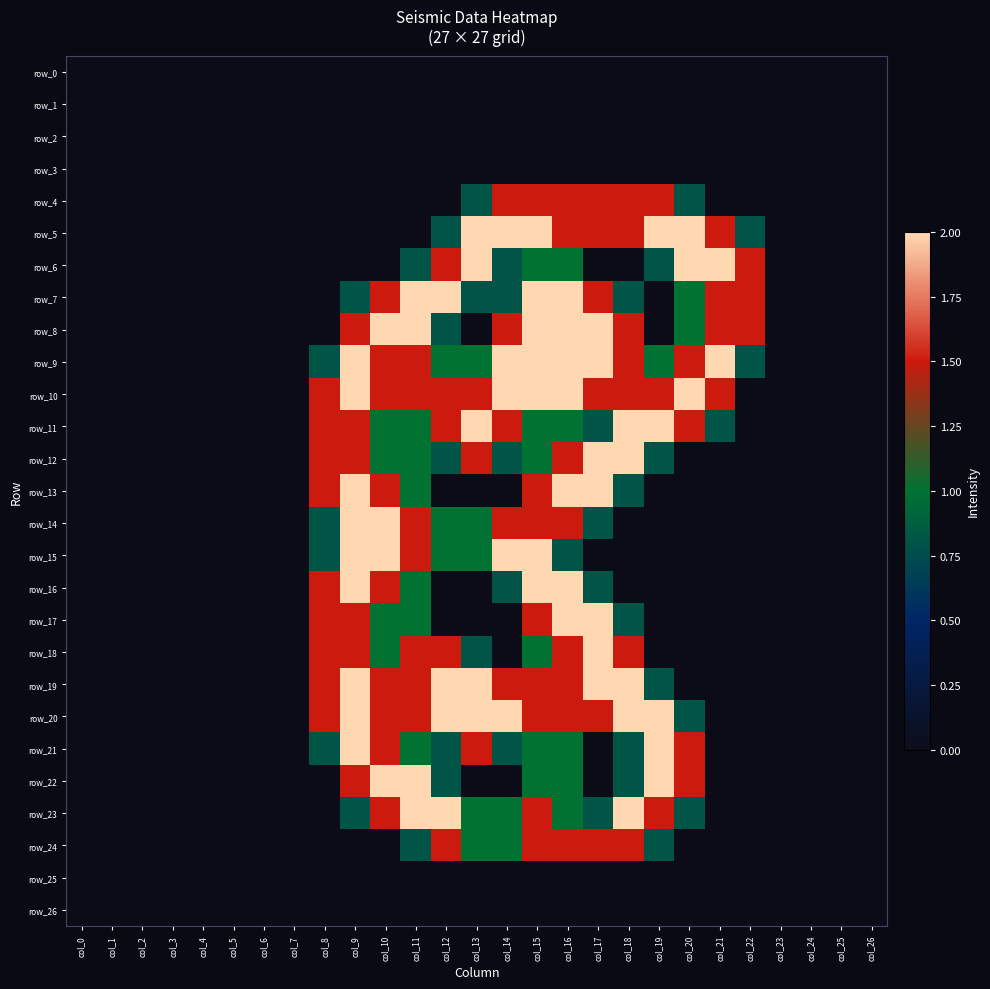

Rank the categories by row_17 value from highest to lowest.

col_16, col_17, col_8, col_9, col_15, col_10, col_11, col_18, col_0, col_1, col_2, col_3, col_4, col_5, col_6, col_7, col_12, col_13, col_14, col_19, col_20, col_21, col_22, col_23, col_24, col_25, col_26